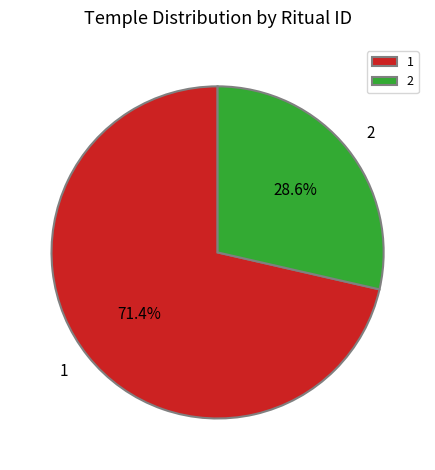

How many slices are in this pie chart?

2